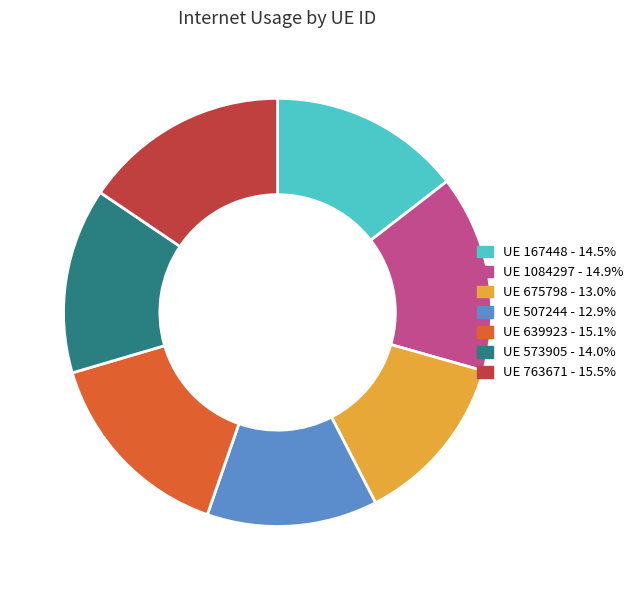

Does any single category account for the majority?

No